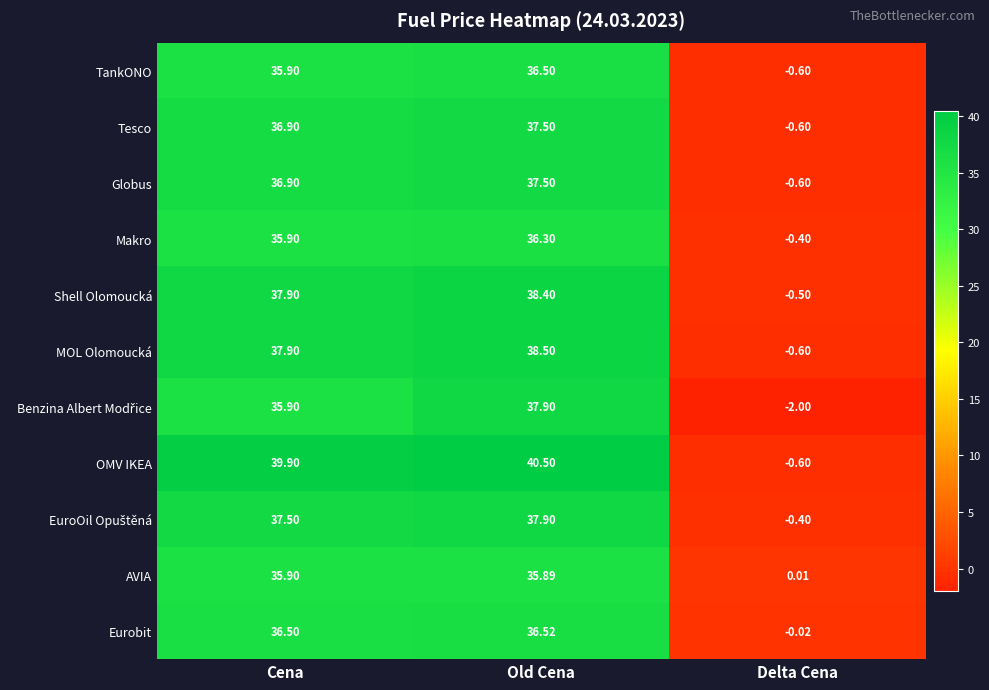

Where is TankONO nearest to the value 17?

Delta Cena